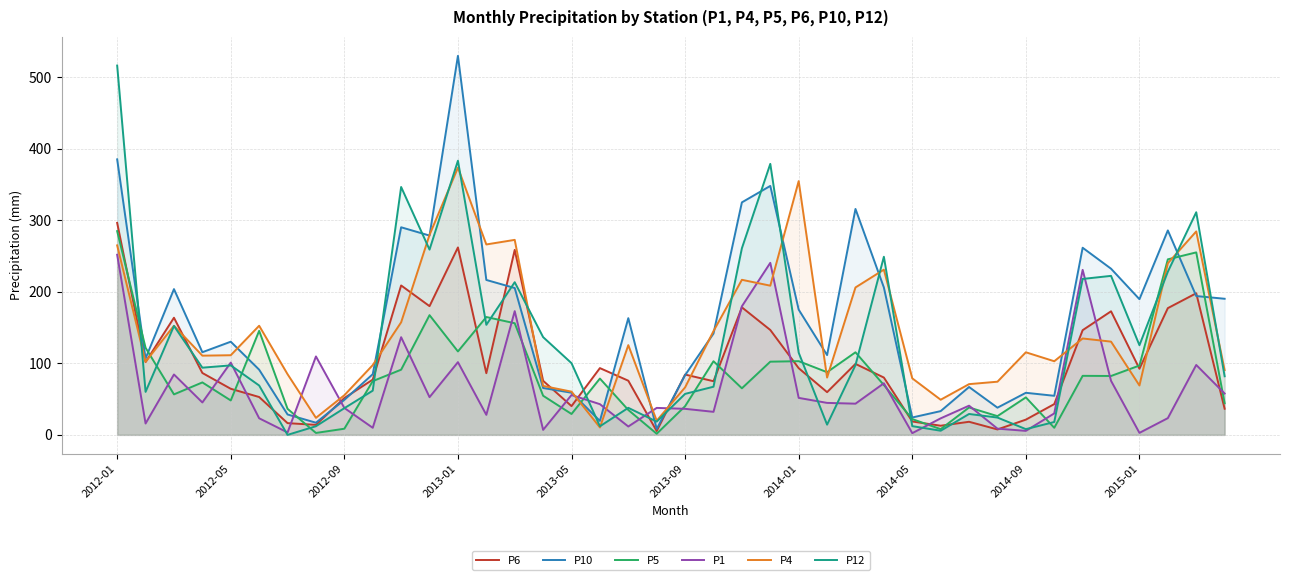

How many values in the P12 series exceed 97?

20